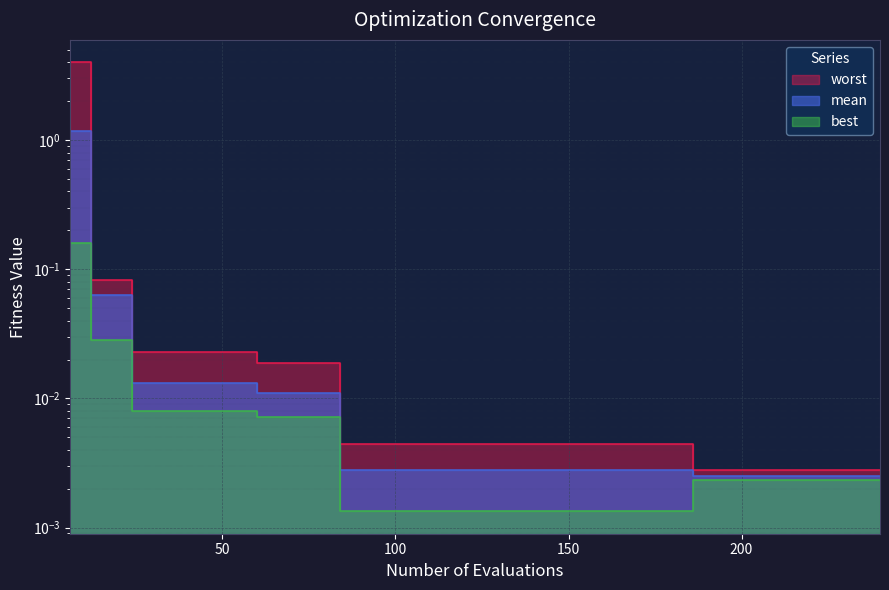

The best series shows 0.0 at 90. True or false?

False